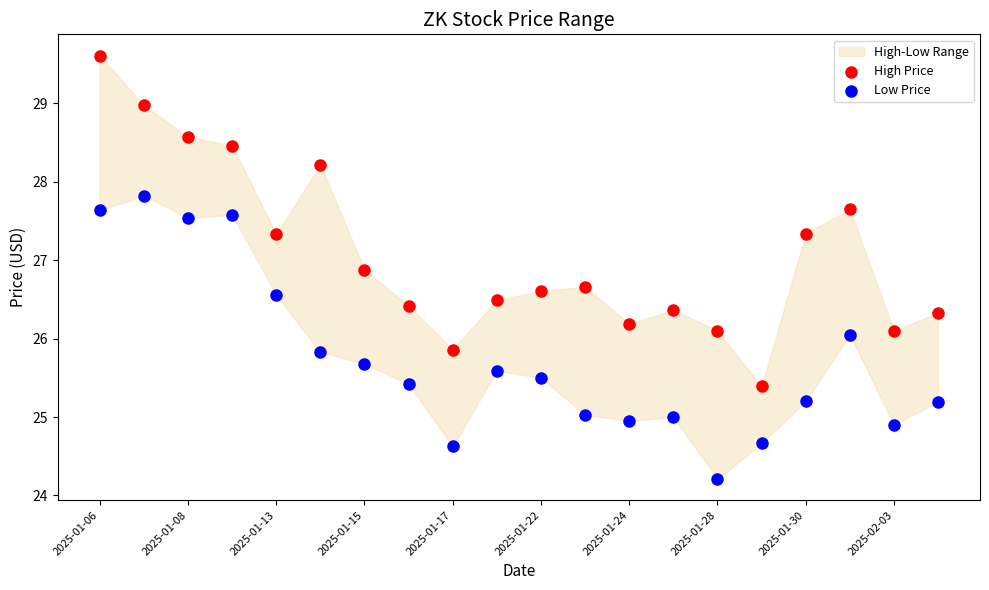

Which series reaches the maximum Y coordinate?

High Price